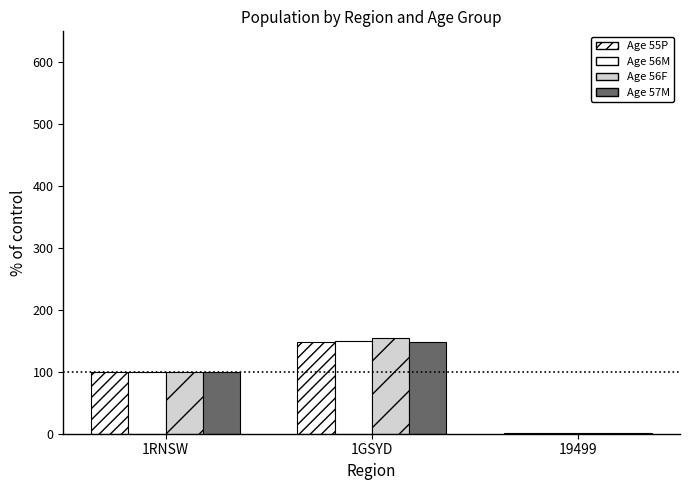

The value of Age 57M at 19499 is 0.2. True or false?

False